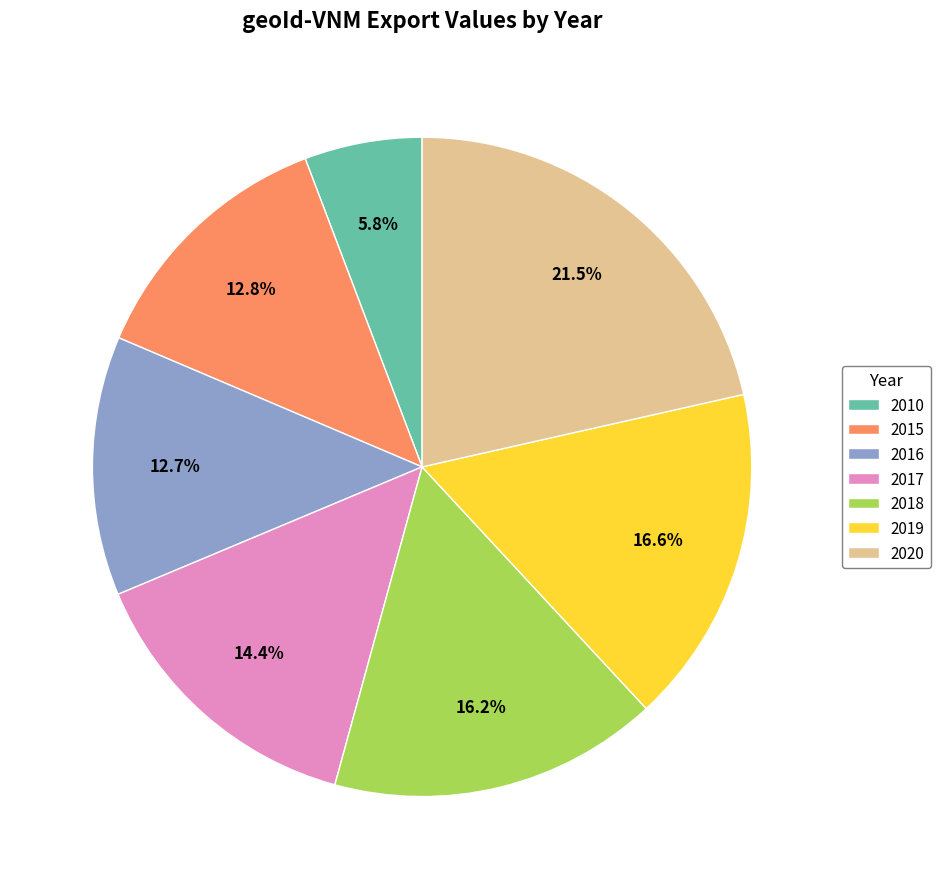

Is 2016 the majority of the pie?

No